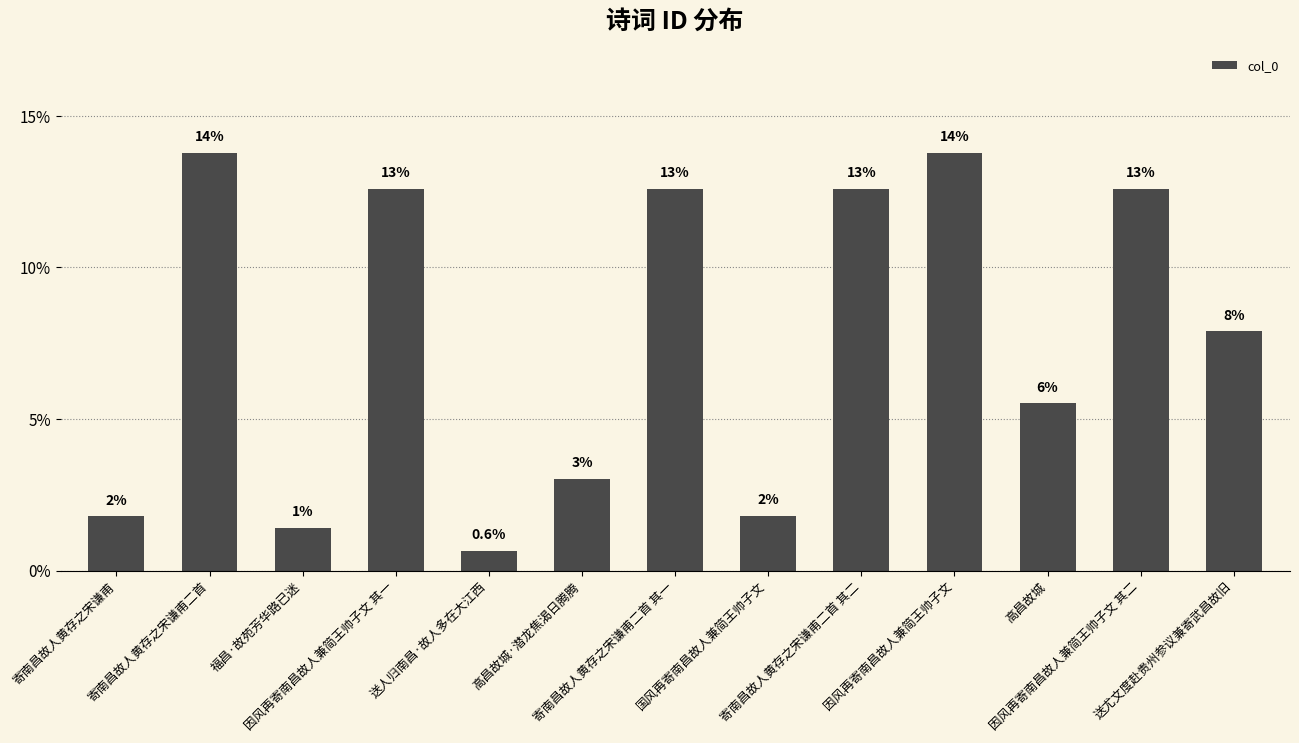

How many bars are there in total?

13